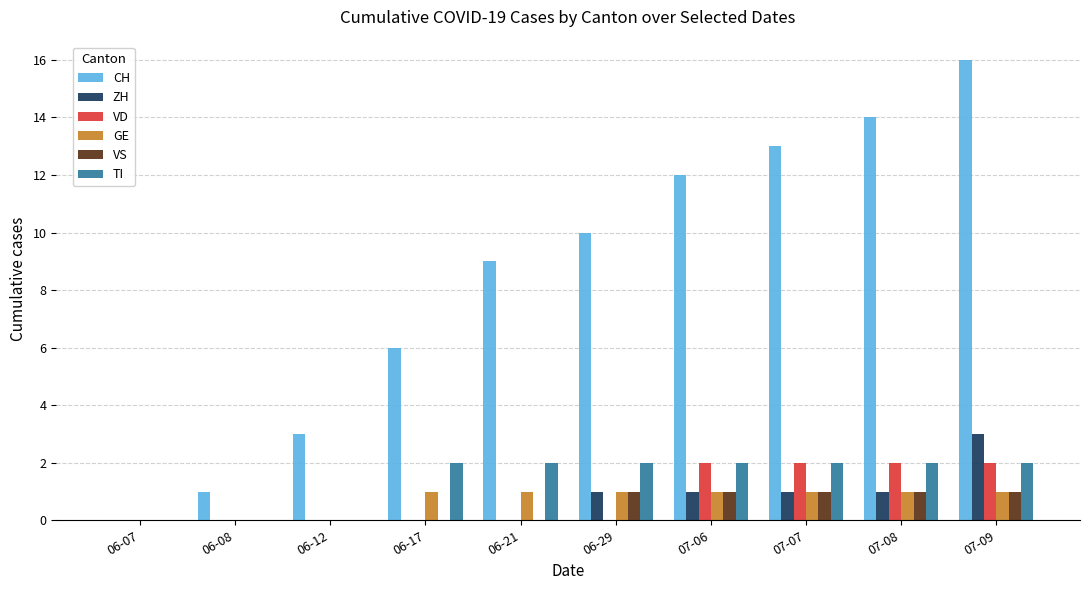

Which category has the highest value in the ZH series?

07-09